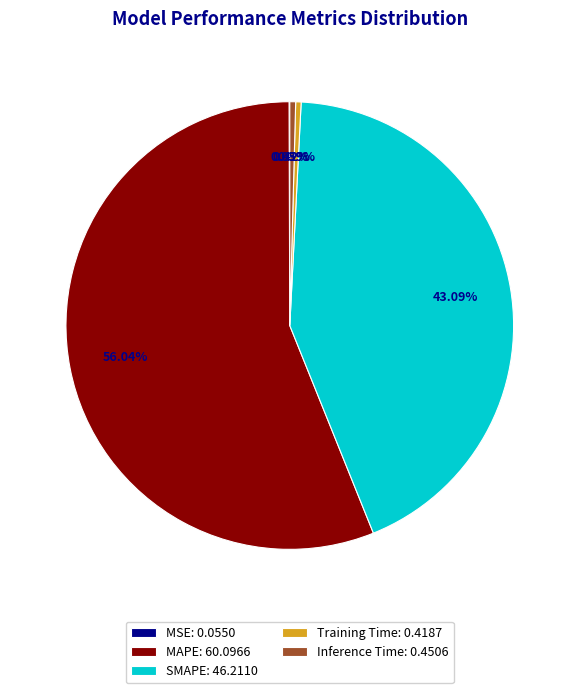

Combined, do SMAPE: 46.2110 and Training Time: 0.4187 account for over 50%?

No